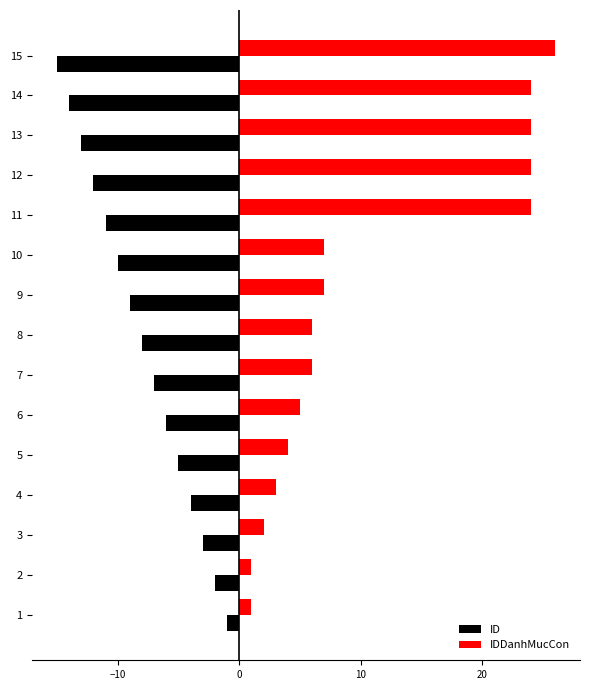

Which series has the largest total across all categories?

IDDanhMucCon